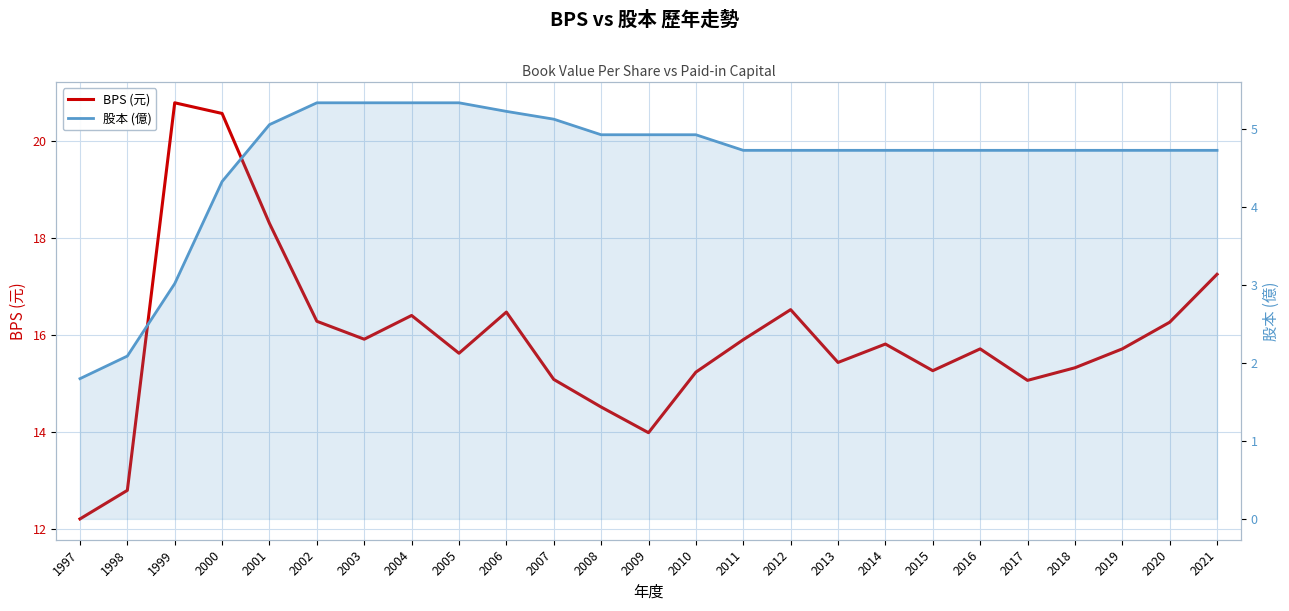

True or false: 股本 (億) has more than 2 points higher than both neighbors.

False